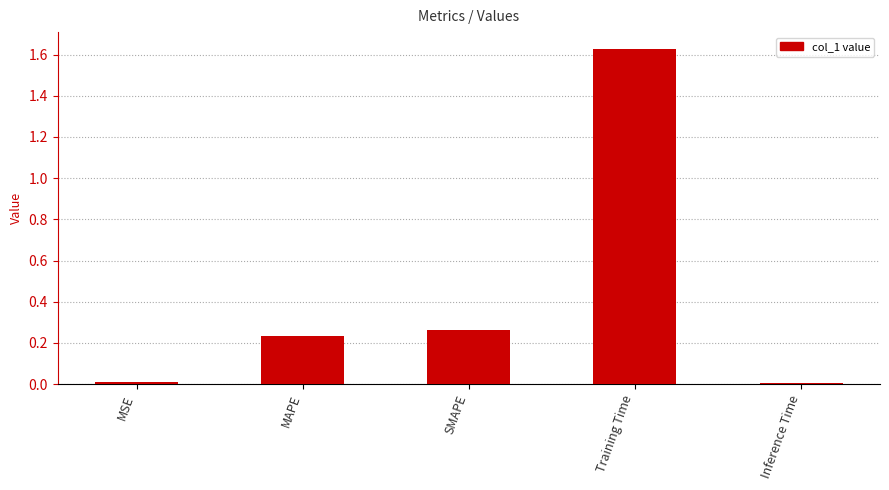

Which has a higher value, Inference Time or Training Time?

Training Time